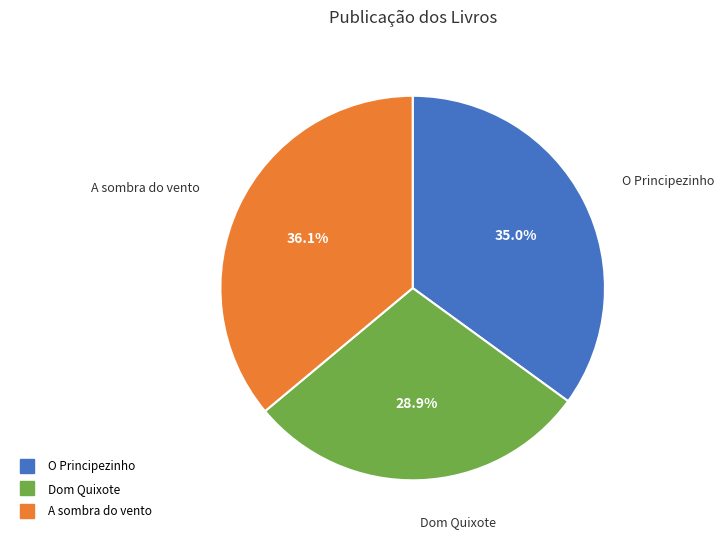

Which slice is the largest?

A sombra do vento